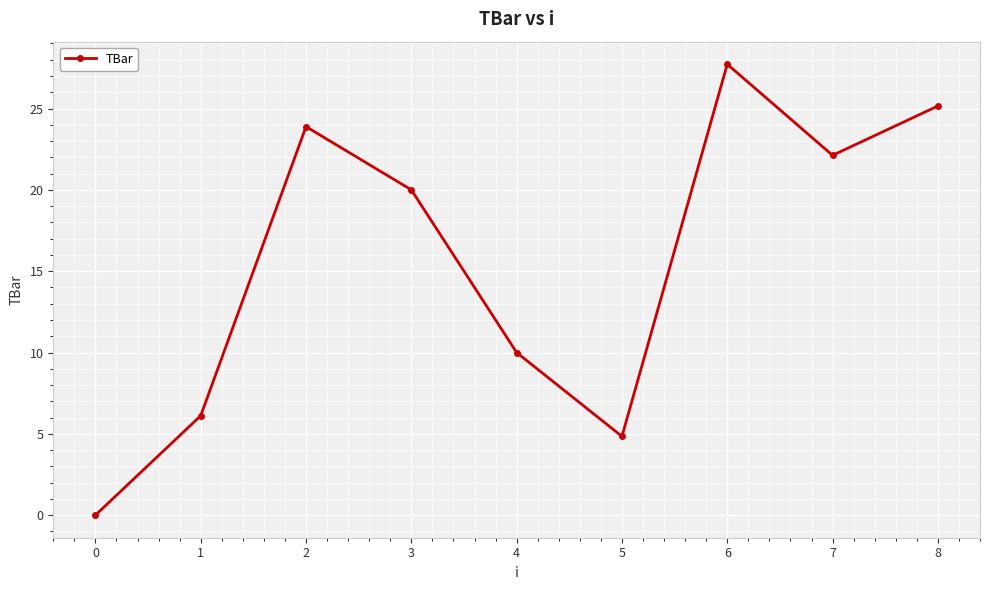

What is the value of the 4th point from the left?

20.0